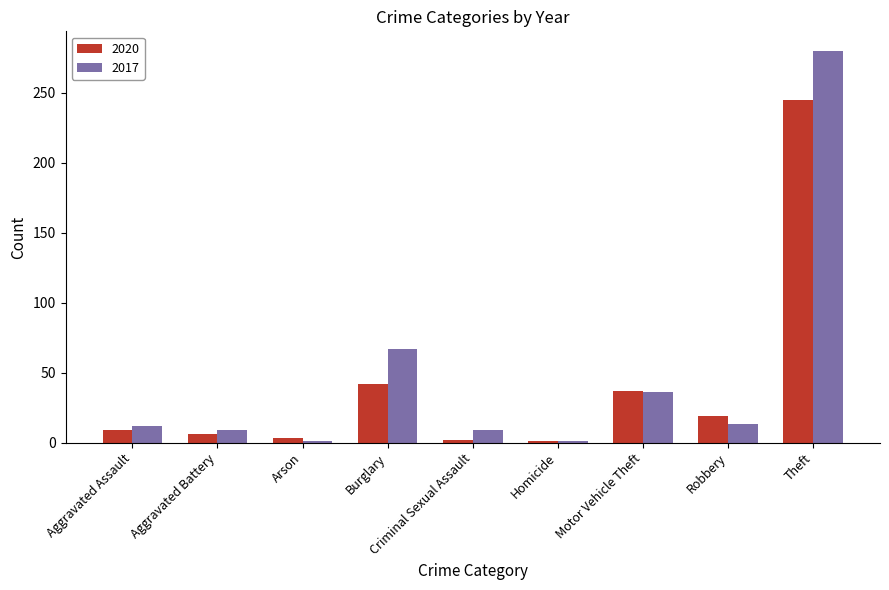

Which series has the largest total across all categories?

2017